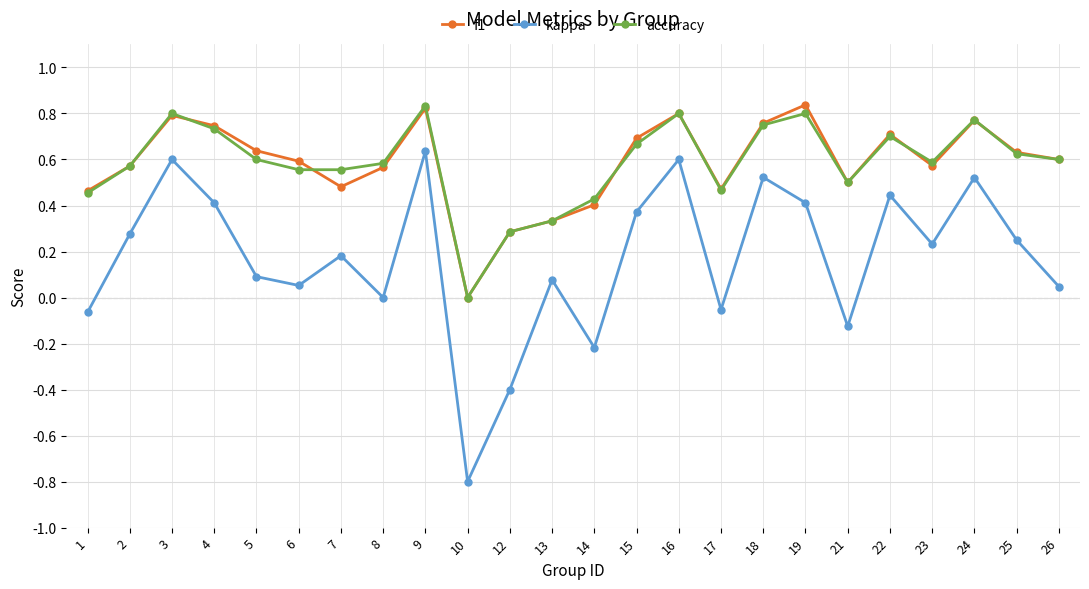

True or false: kappa and accuracy intersect in this chart.

False